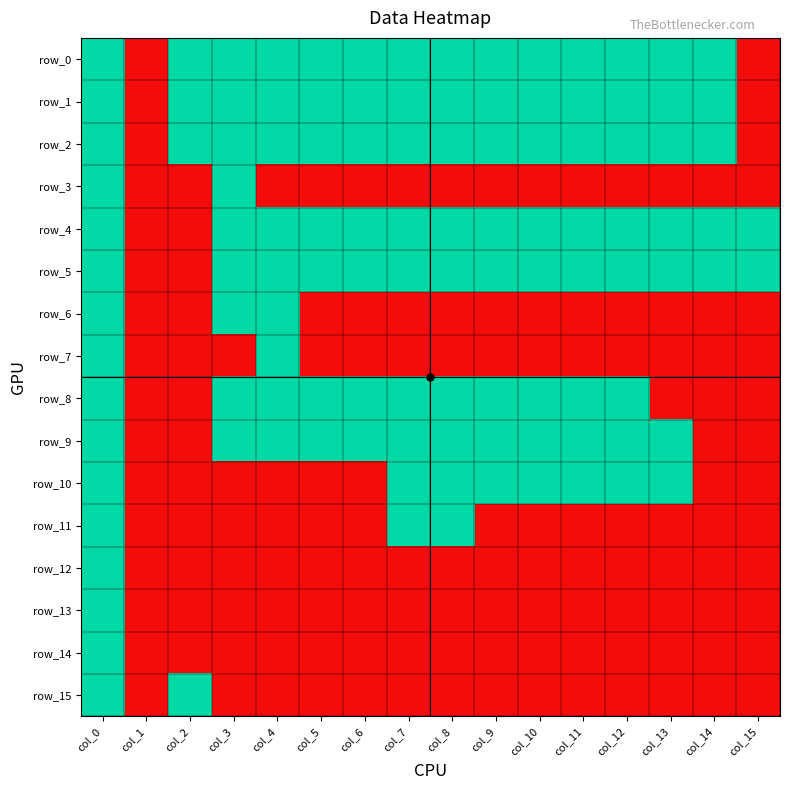

The row_11 series shows 0 at col_11. True or false?

False